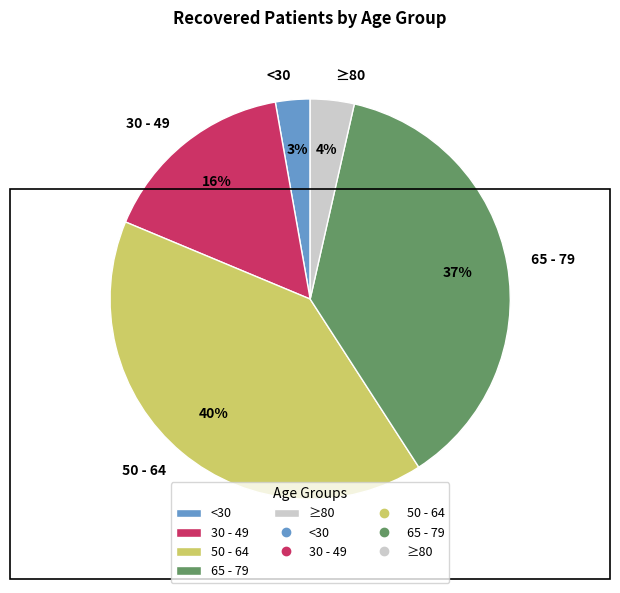

True or false: 30 - 49 accounts for 22% of the total.

False